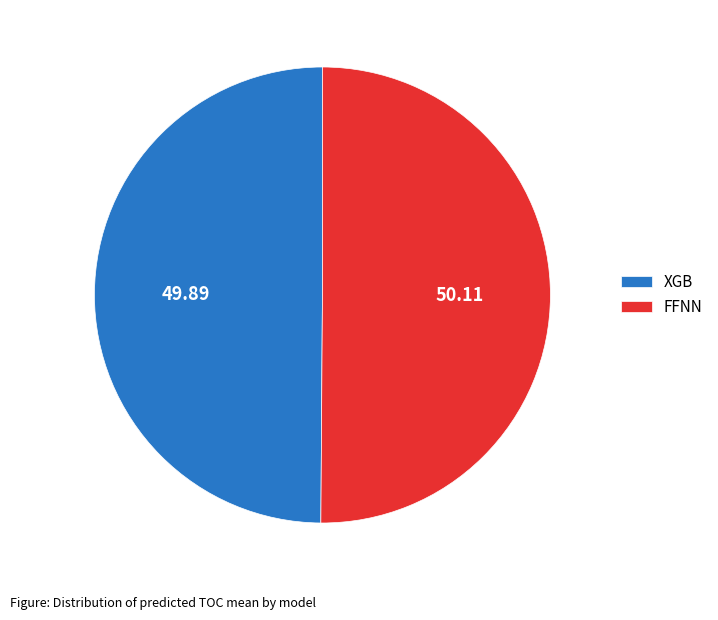

Combined, do FFNN and XGB account for over 50%?

Yes